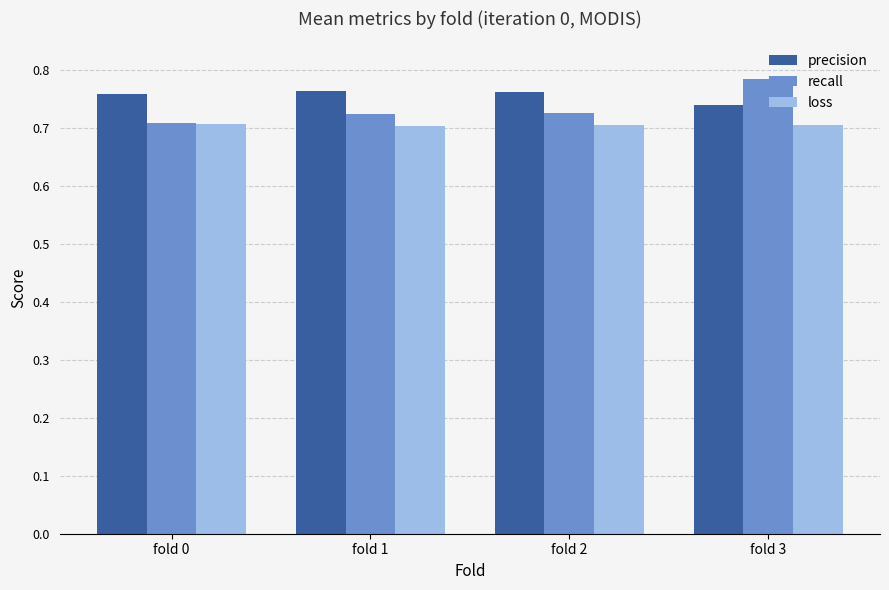

The value of recall at fold 2 is 1.2. True or false?

False